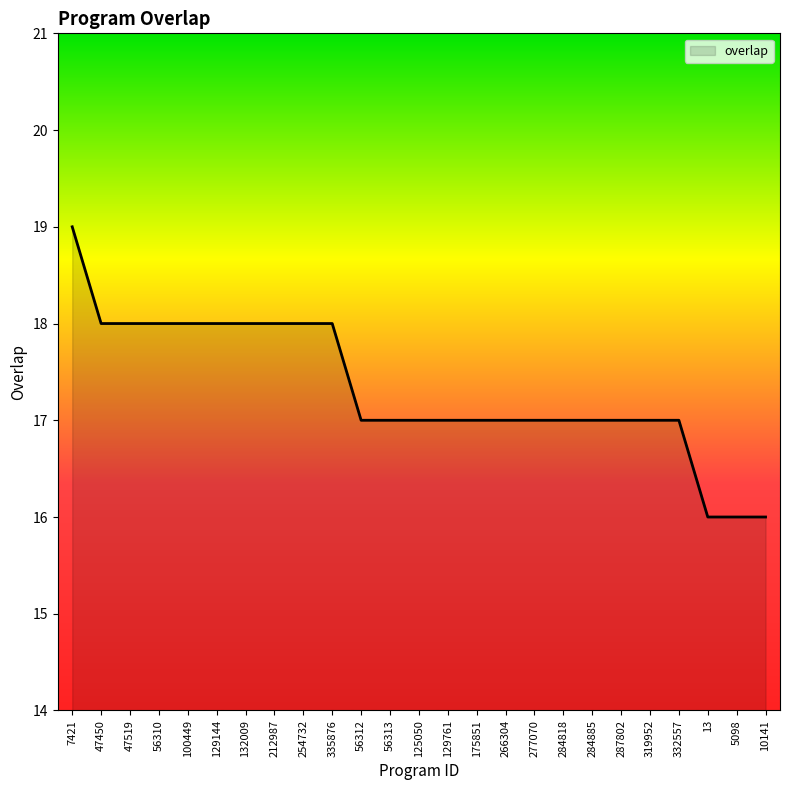

The chart shows a value of 6 at 10141. True or false?

False